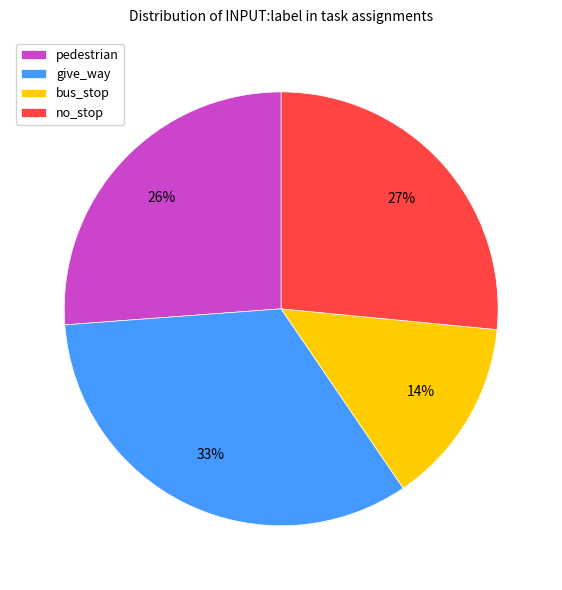

What is the largest slice in the pie chart?

give_way